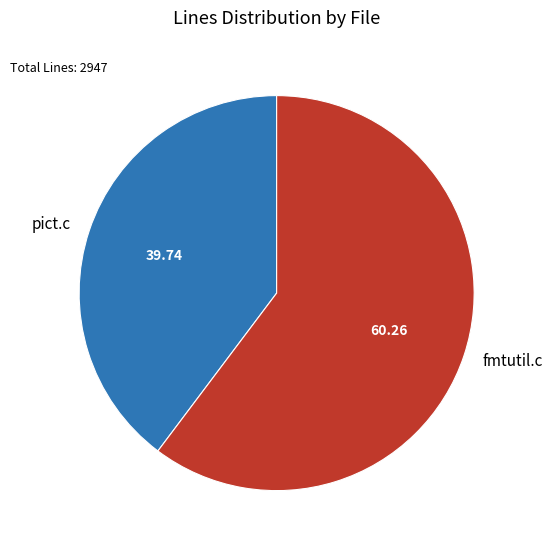

Approximately how many times larger is the value at fmtutil.c compared to pict.c?

1.5